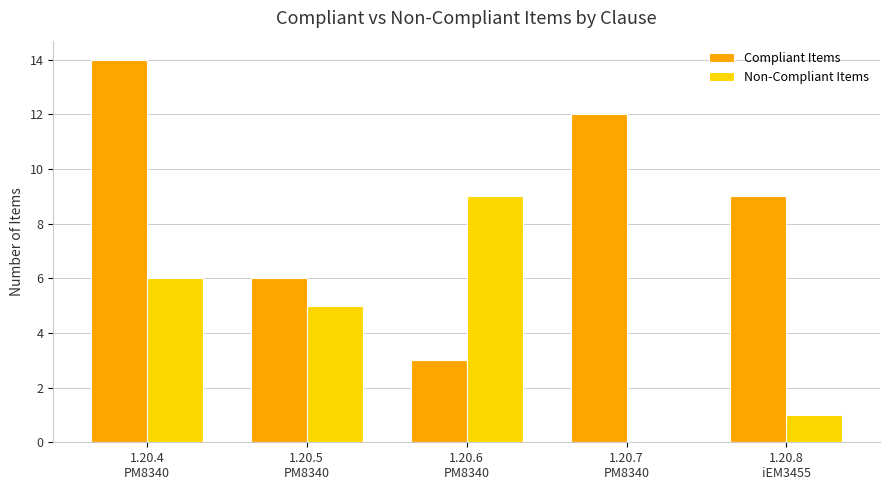

What is the greatest value displayed?

14